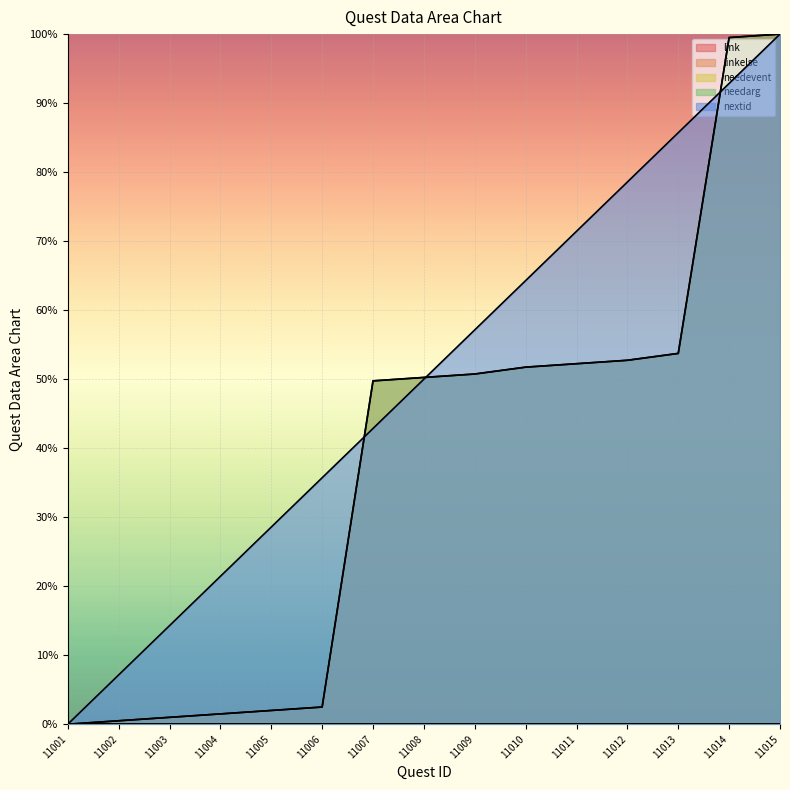

Reading left to right, extract all data points from this chart.

linkelse: 0.0	0.5	1.0	1.5	2.0	2.5	49.8	50.2	50.7	51.7	52.2	52.7	53.7	99.5	100.0
needarg: 0.0	0.5	1.0	1.5	2.0	2.5	49.8	50.2	50.7	51.7	52.2	52.7	53.7	99.5	100.0
nextid: 0.0	7.1	14.3	21.4	28.6	35.7	42.9	50.0	57.1	64.3	71.4	78.6	85.7	92.9	100.0